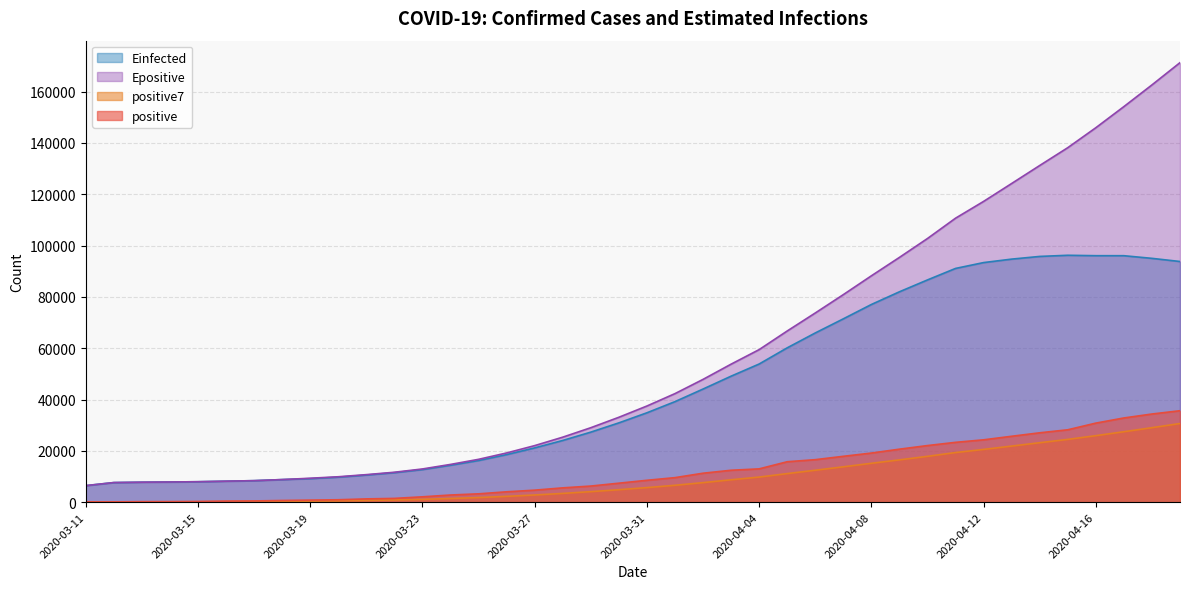

What is the value of the positive point at the 17th from the left?

4682.0